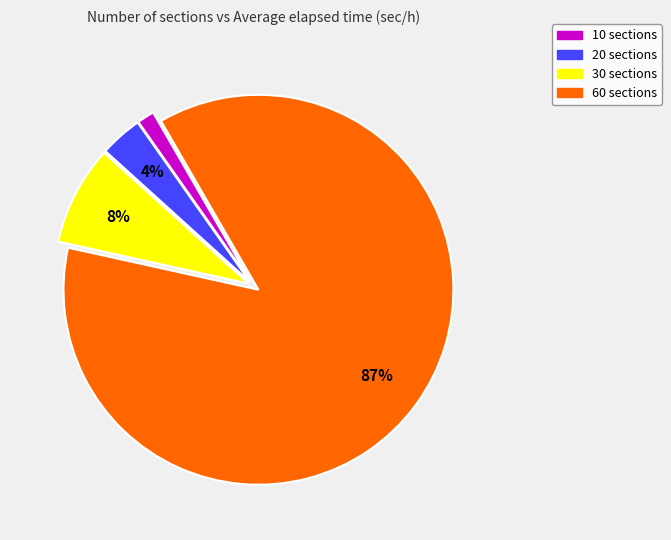

To the nearest percent, what is the average slice percentage?

25%